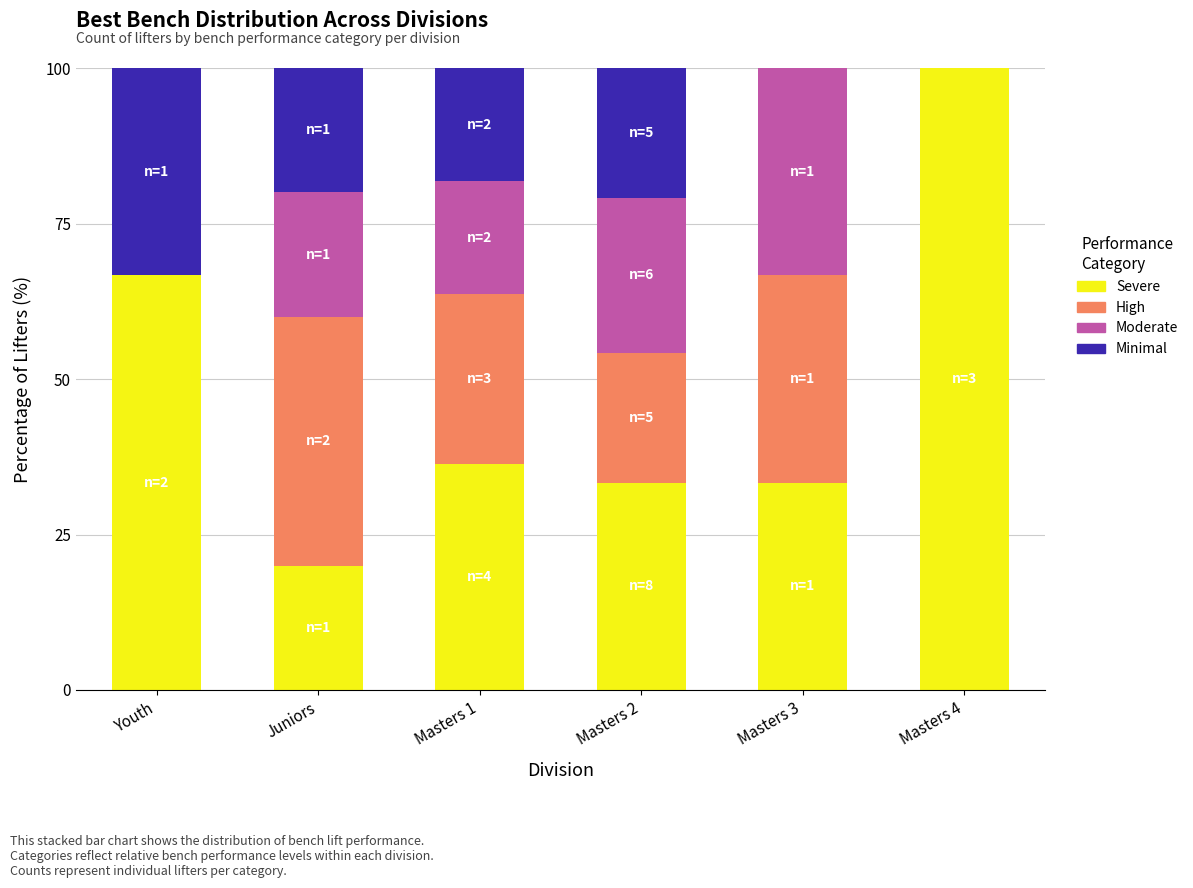

What is the sum of all Severe values?

289.7